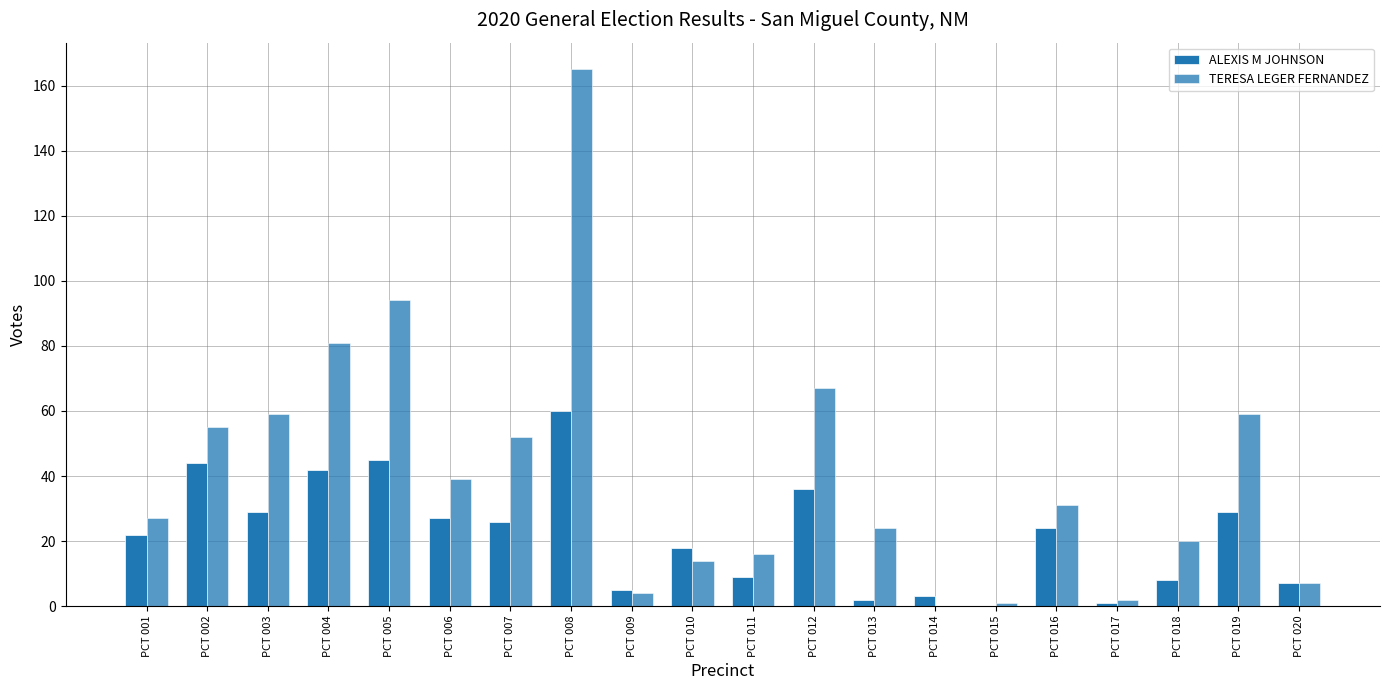

Rank the series at PCT 018 from lowest to highest value.

ALEXIS M JOHNSON, TERESA LEGER FERNANDEZ